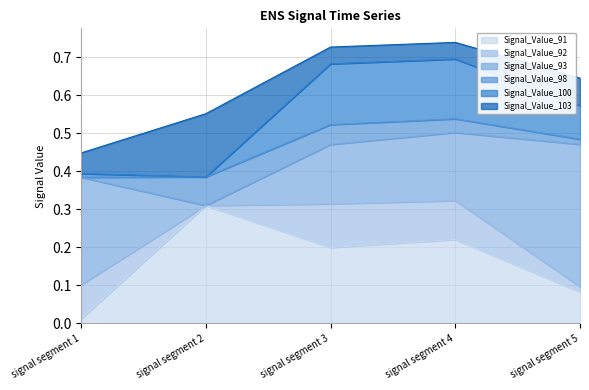

Which series has the largest range (max minus min)?

Signal_Value_93